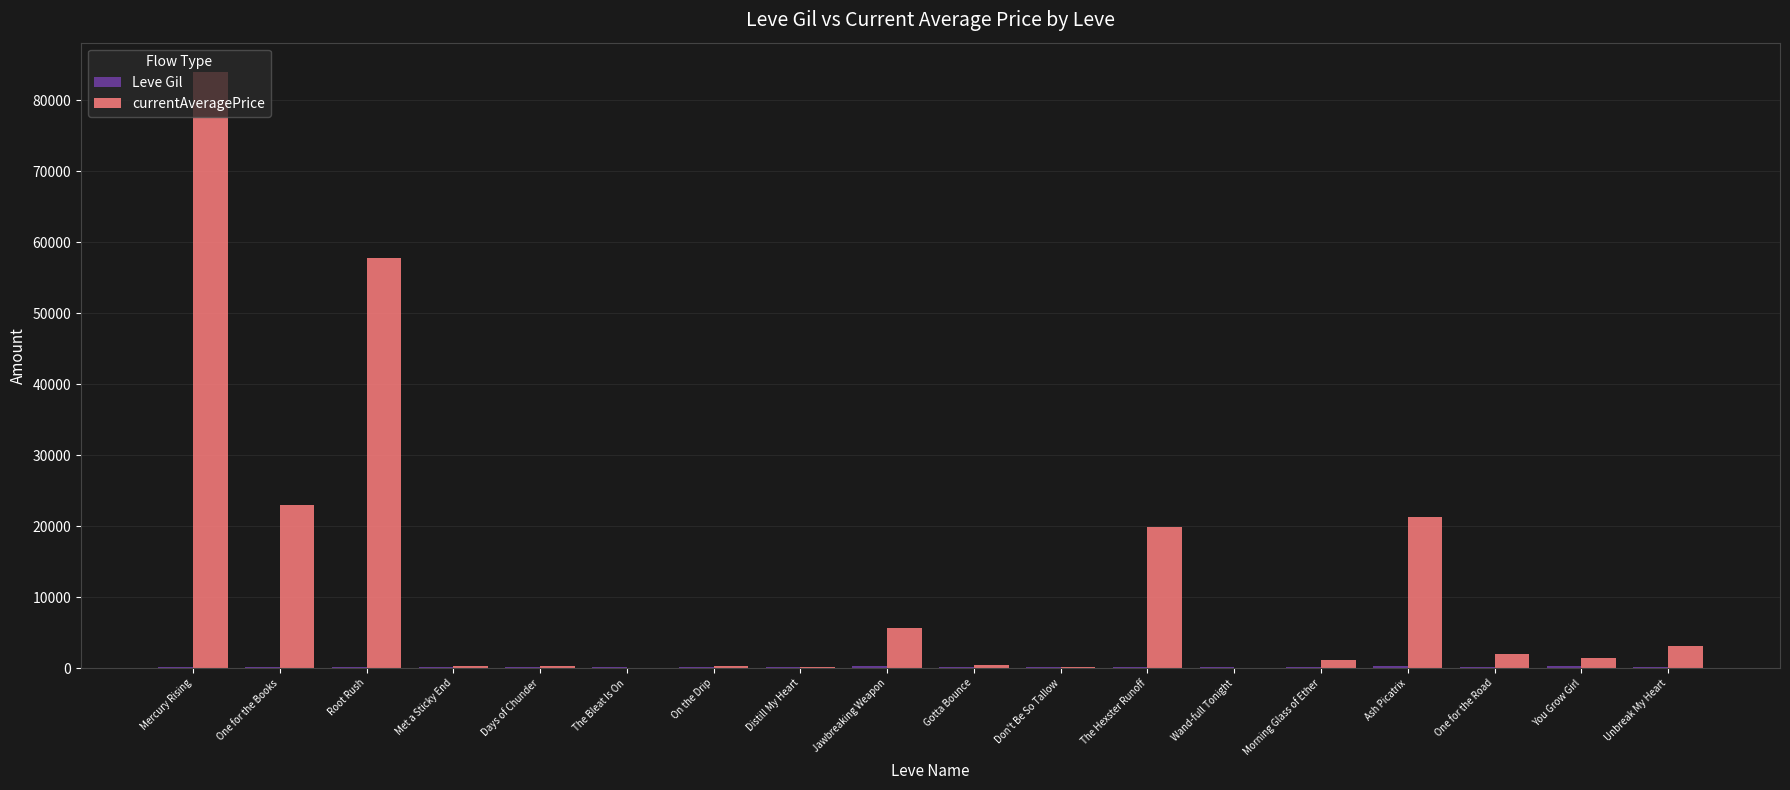

Between The Bleat Is On and The Hexster Runoff, which series saw the biggest shift?

currentAveragePrice